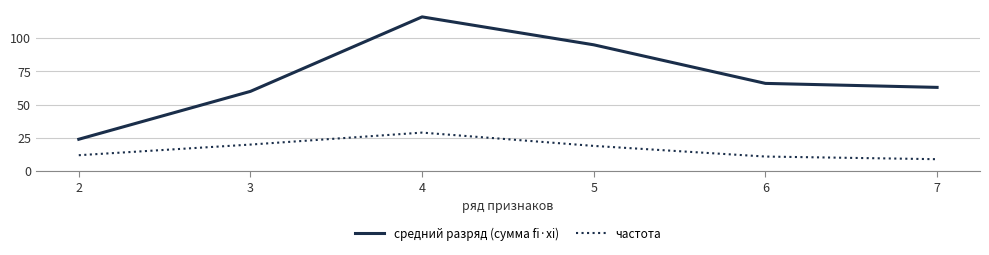

Rank the series at 3 from highest to lowest value.

средний разряд (сумма fi·xi), частота